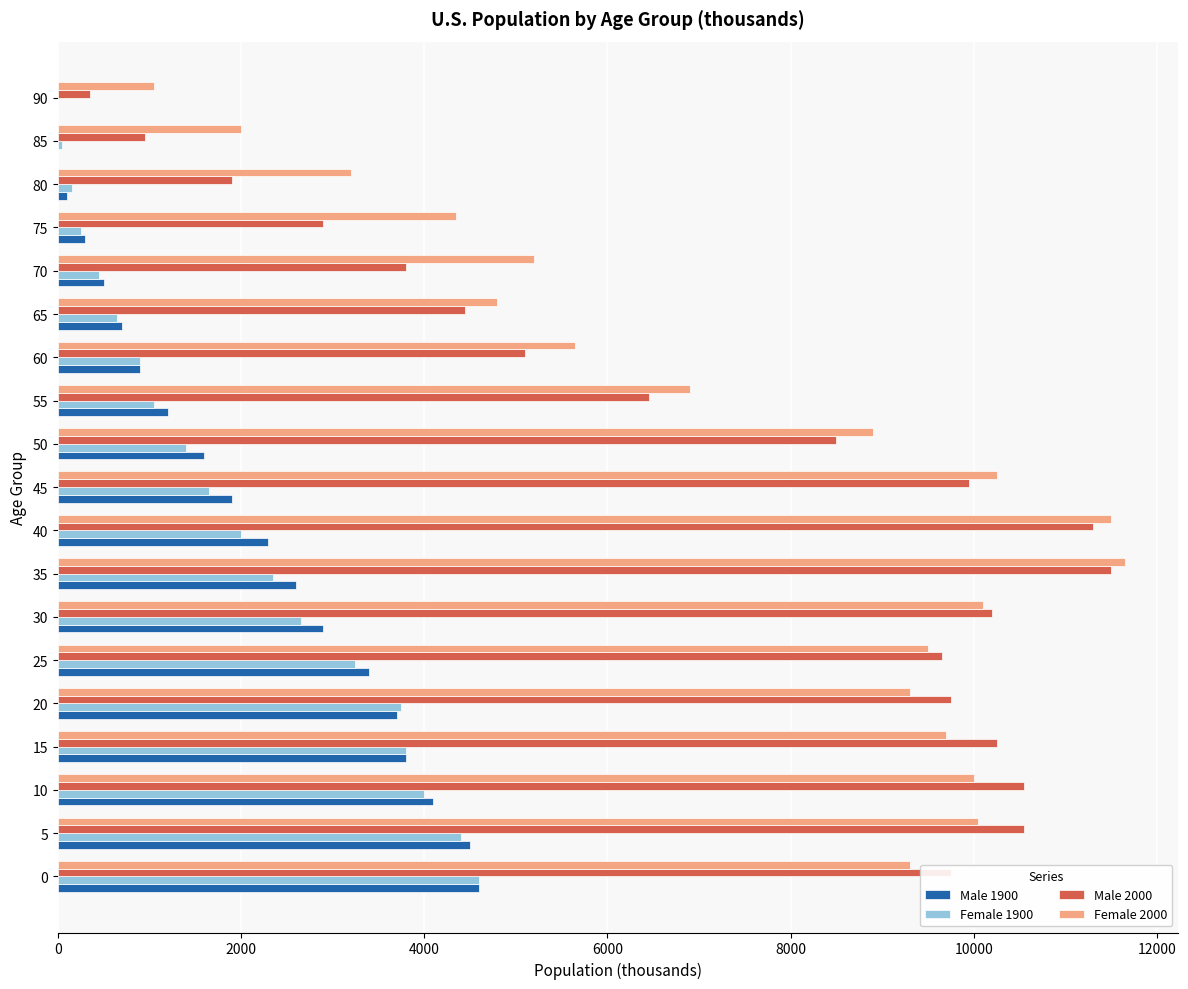

What is the sum of all Male 1900 values?

39100